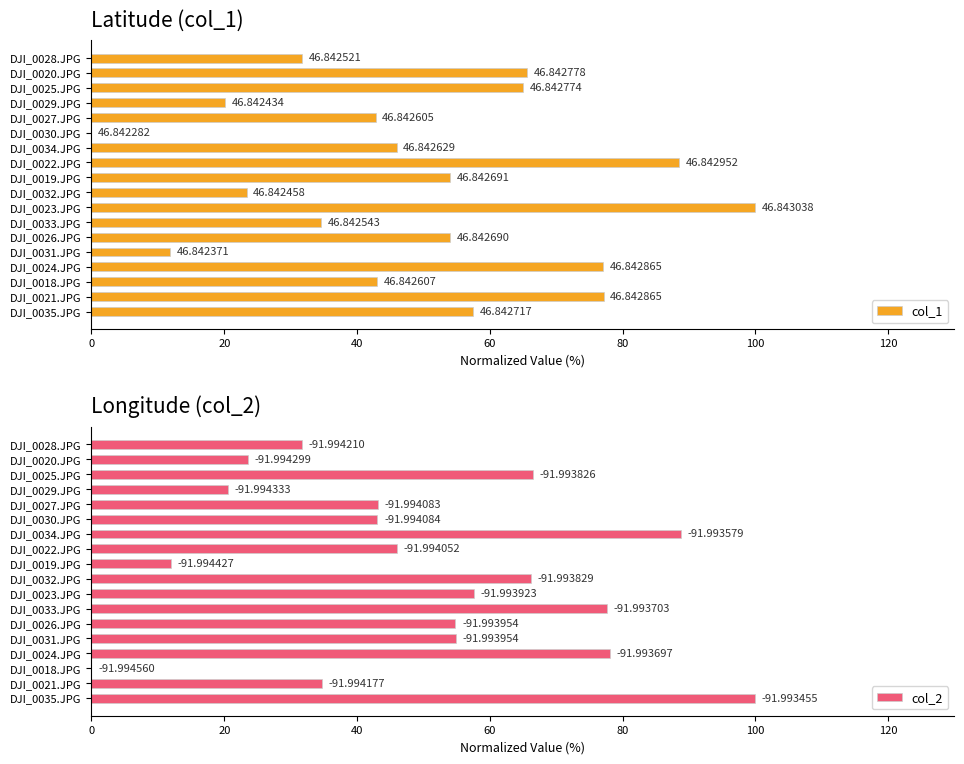

How many values in the col_1 series are below 54?

9